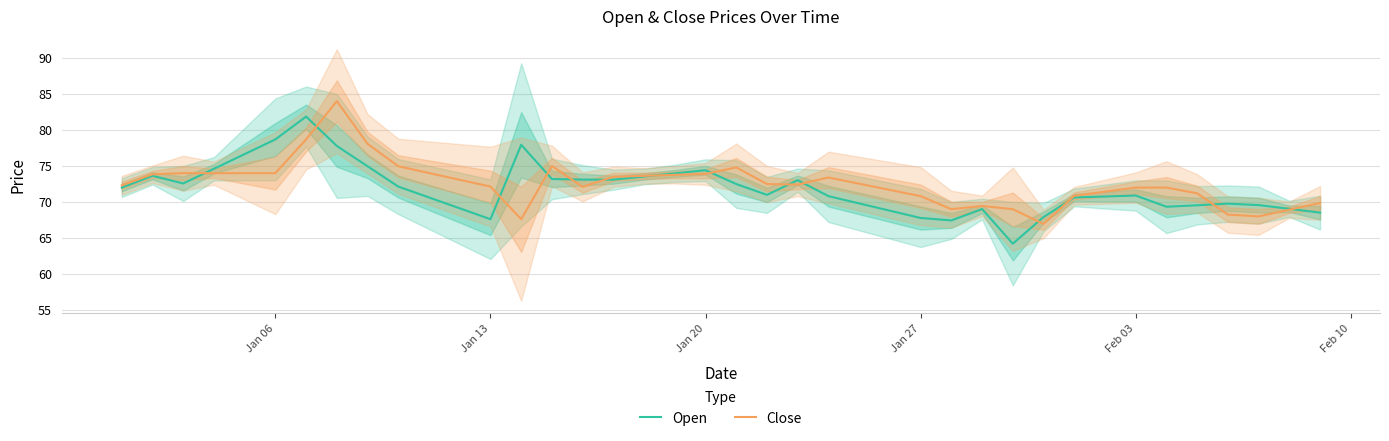

What is the lowest value of the Close series?

67.0